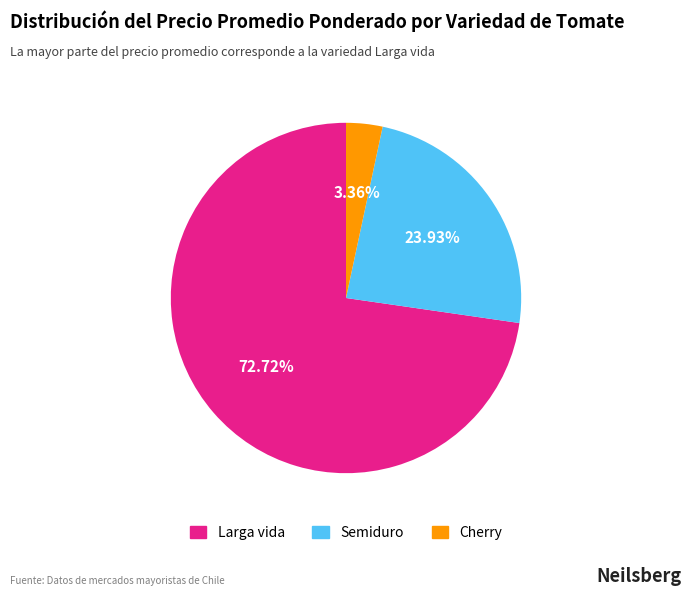

Is there a majority slice in this chart?

Yes